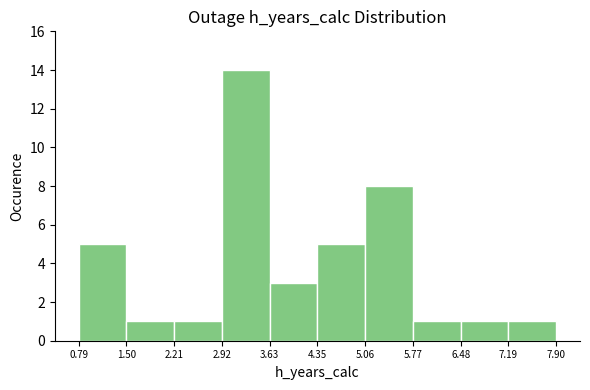

Reading left to right, transcribe this chart: for each bar, give the range it covers on the x-axis and its height. The values are not printed on the chart, so give them approximately, as read against the axis.

0.79 to 1.50: 5
1.50 to 2.21: 1
2.21 to 2.92: 1
2.92 to 3.63: 14
3.63 to 4.35: 3
4.35 to 5.06: 5
5.06 to 5.77: 8
5.77 to 6.48: 1
6.48 to 7.19: 1
7.19 to 7.90: 1